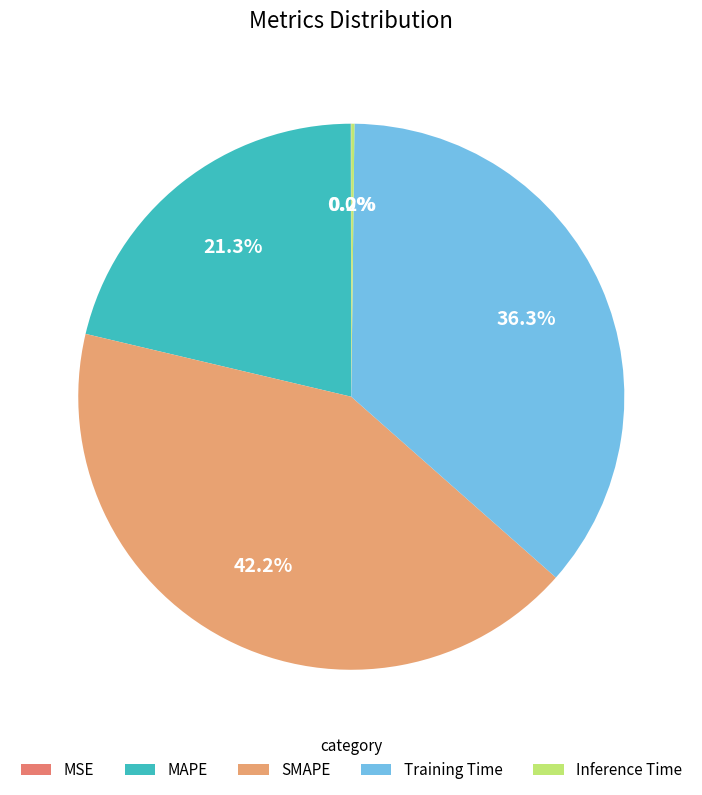

Rank the categories by value from lowest to highest.

MSE, Inference Time, MAPE, Training Time, SMAPE